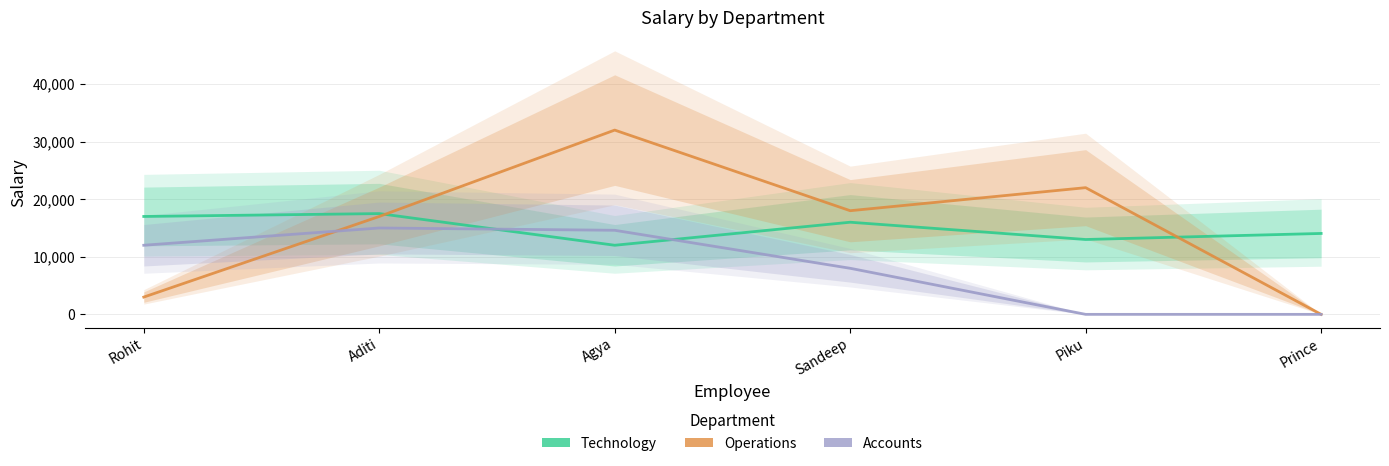

How many data points in Technology are less than 16000?

3